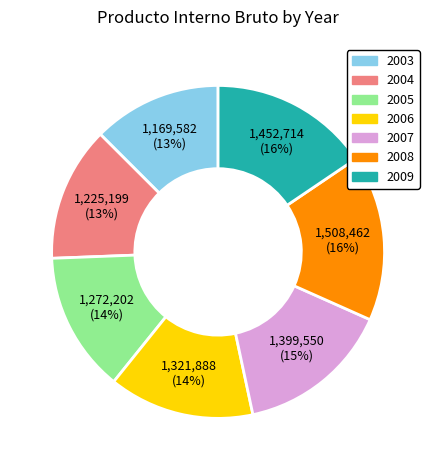

Which category has the smallest portion of the pie?

2003